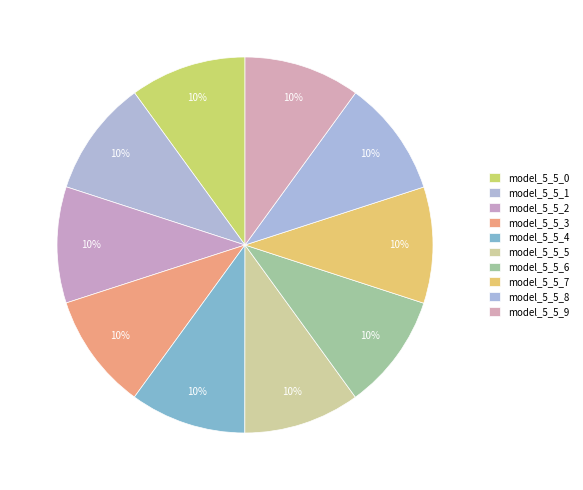

To the nearest percent, what is the combined percentage of model_5_5_7 and model_5_5_5?

20%